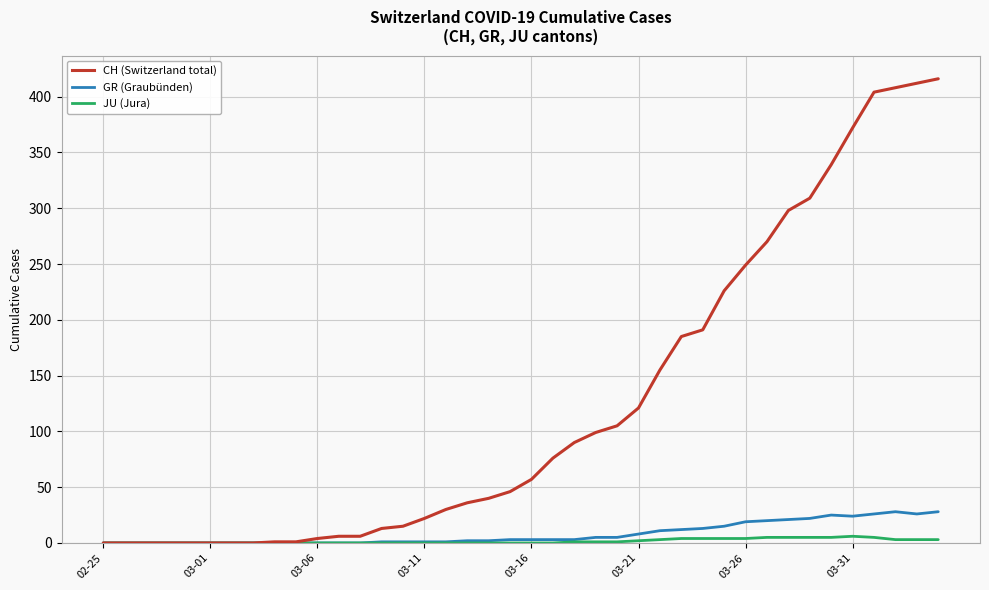

What is the maximum value shown in the chart?

416